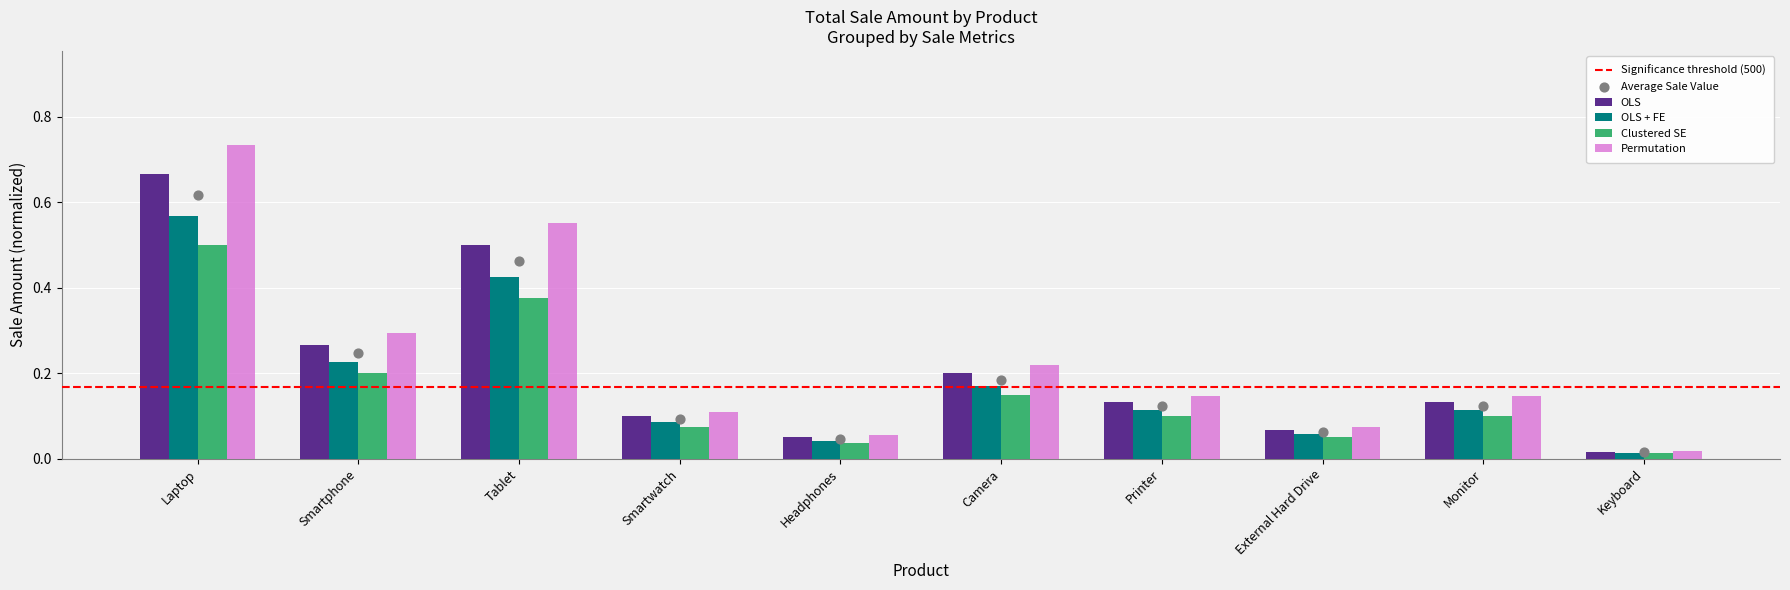

What is the change in value from Smartwatch to Camera?

+0.1